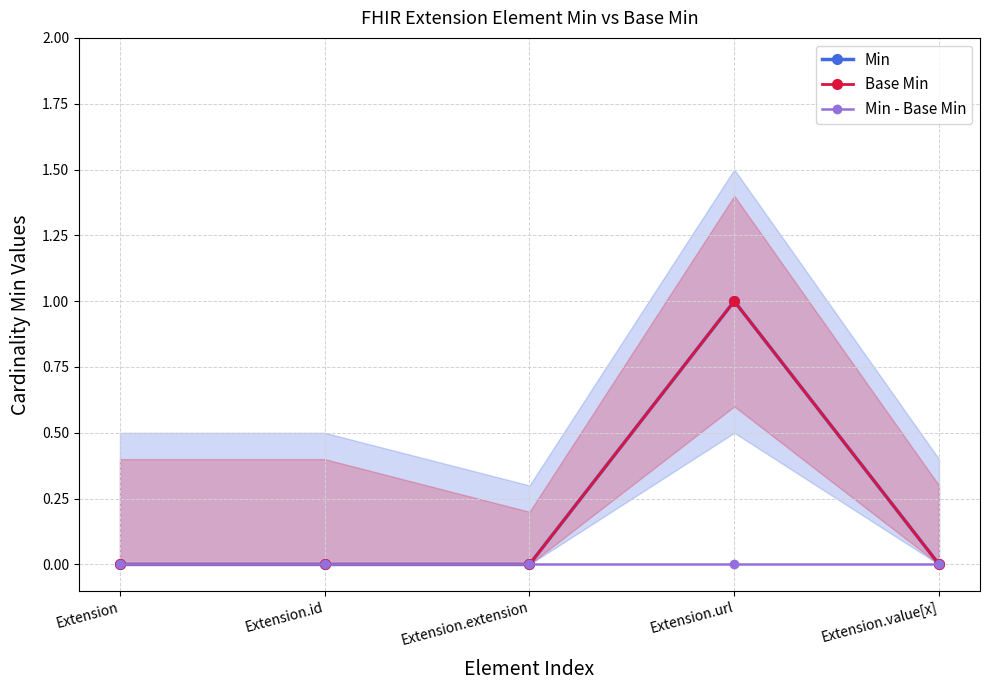

List the labels in order of Min value, largest first.

Extension.url, Extension, Extension.id, Extension.extension, Extension.value[x]